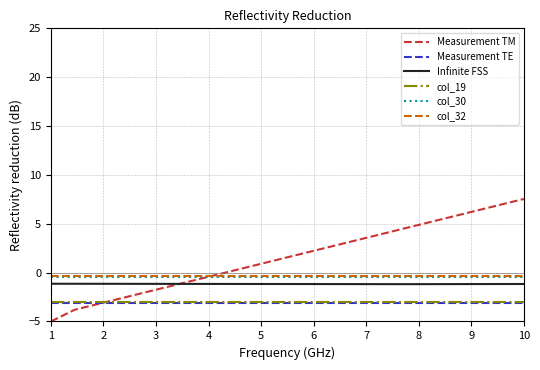

True or false: col_30 and Infinite FSS cross at least once.

False